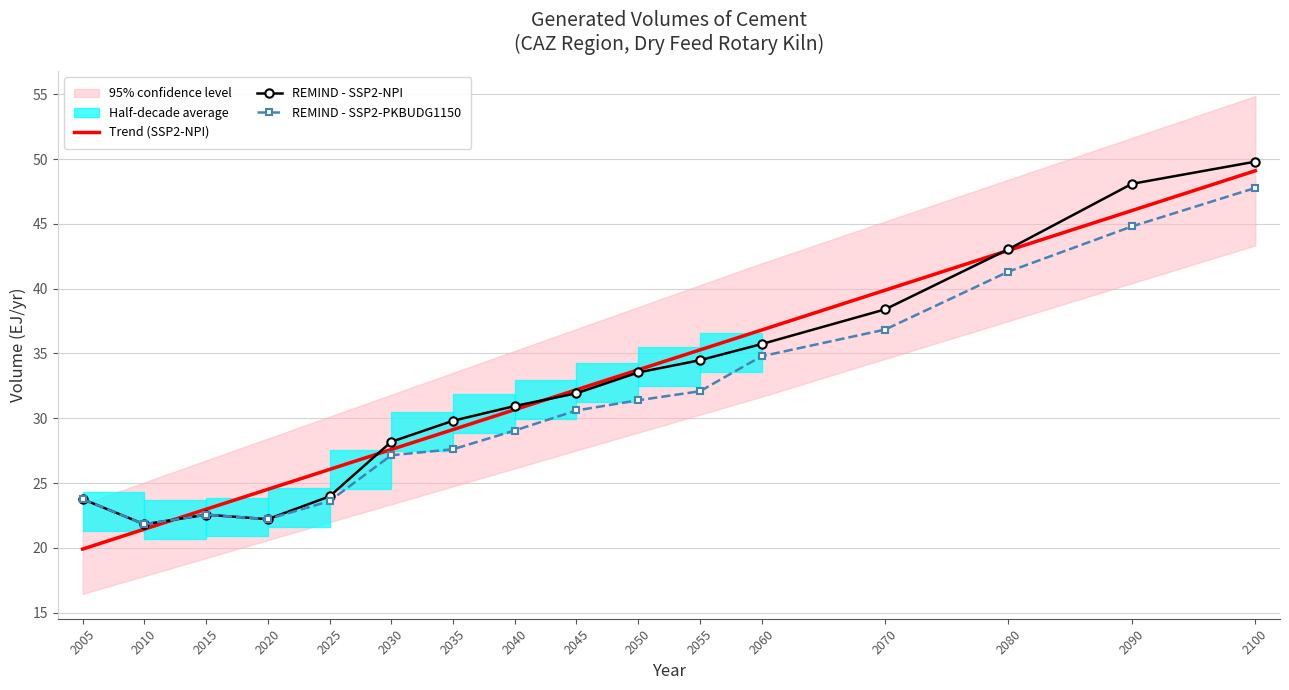

What is the minimum value shown in the chart?

19.9